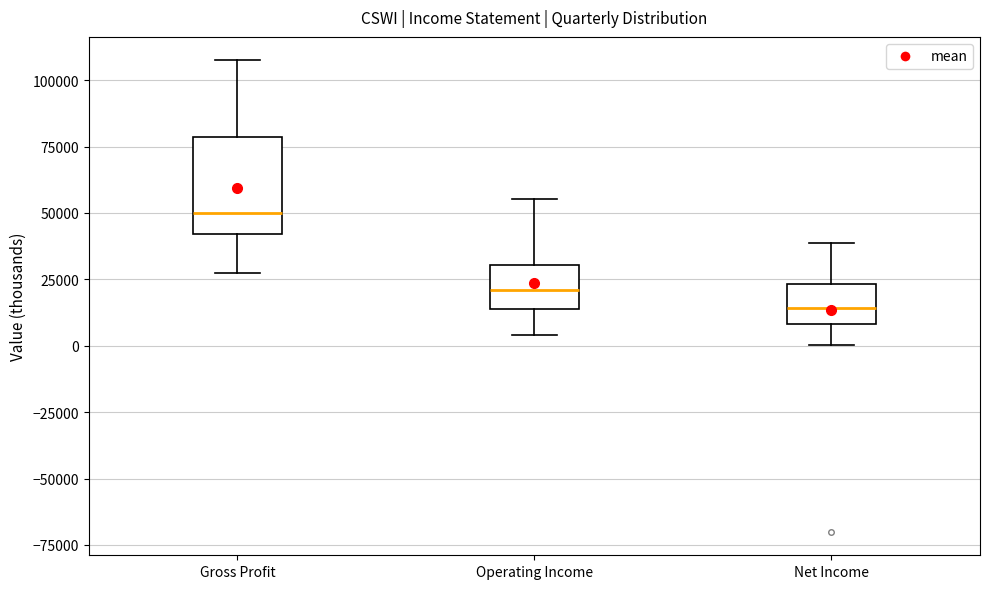

Which box is the tallest, from its lower edge to its upper edge?

Gross Profit